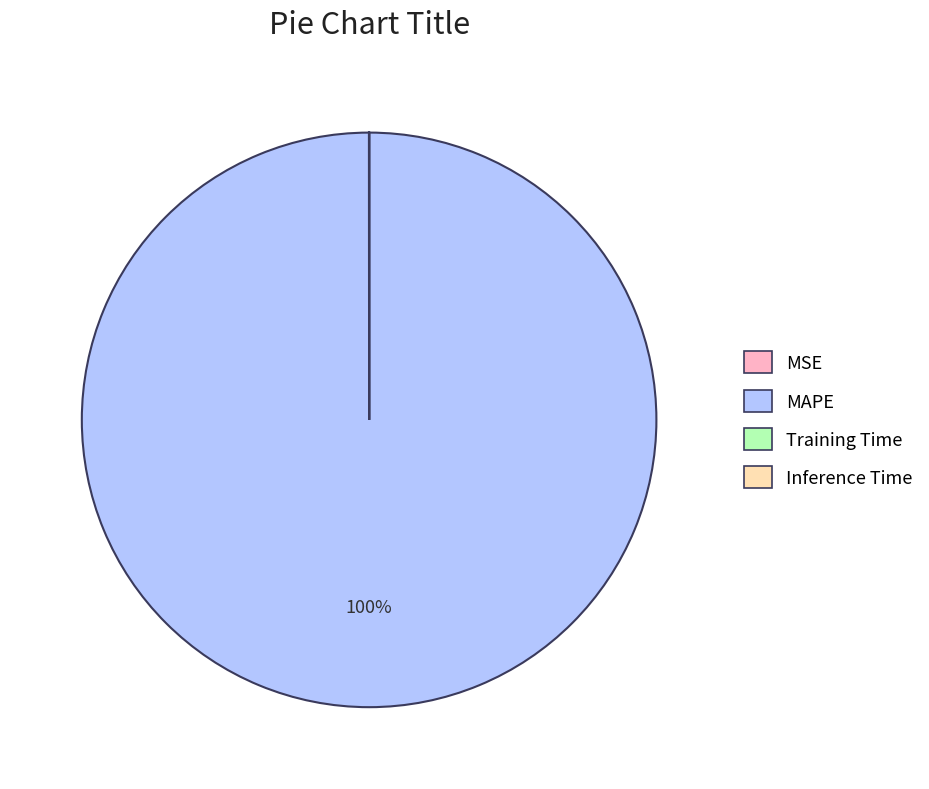

Which category accounts for the majority?

MAPE